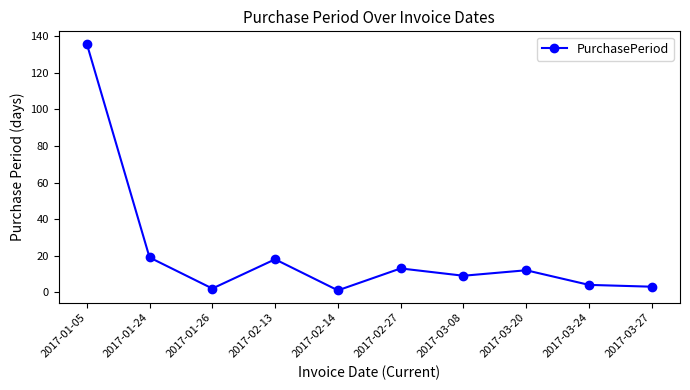

Where does the data first go above 12?

2017-01-05